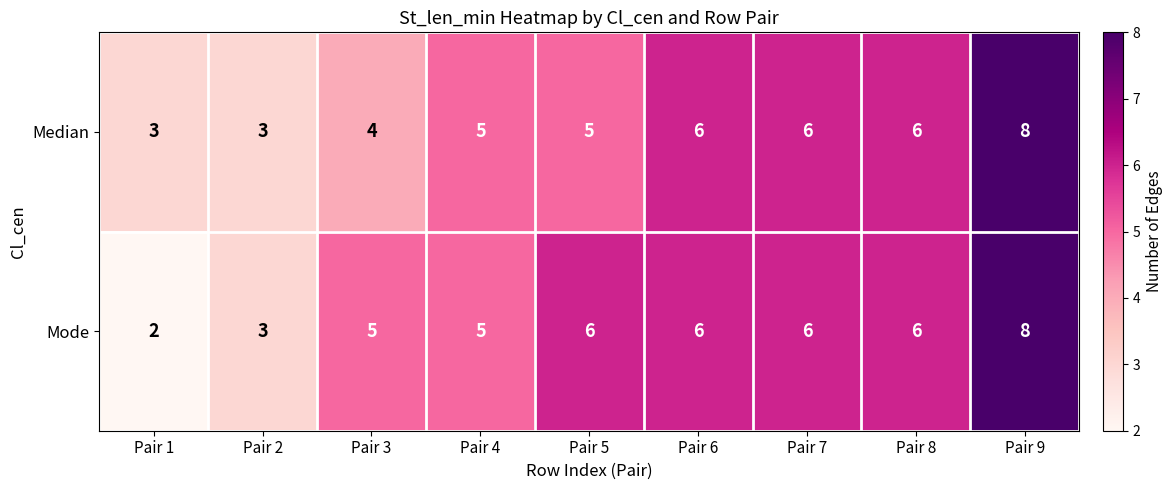

How many distinct data groups are displayed?

2